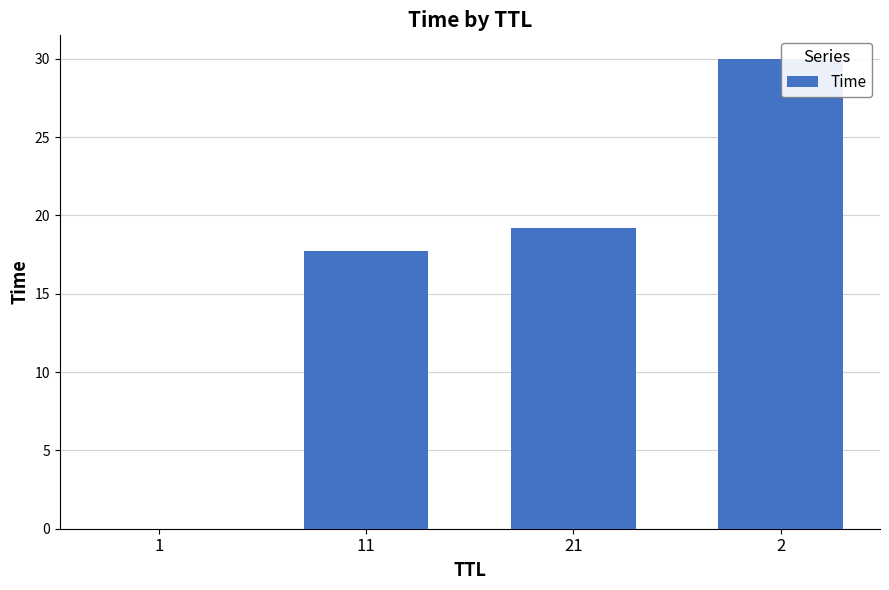

Count the number of categories in the chart.

4